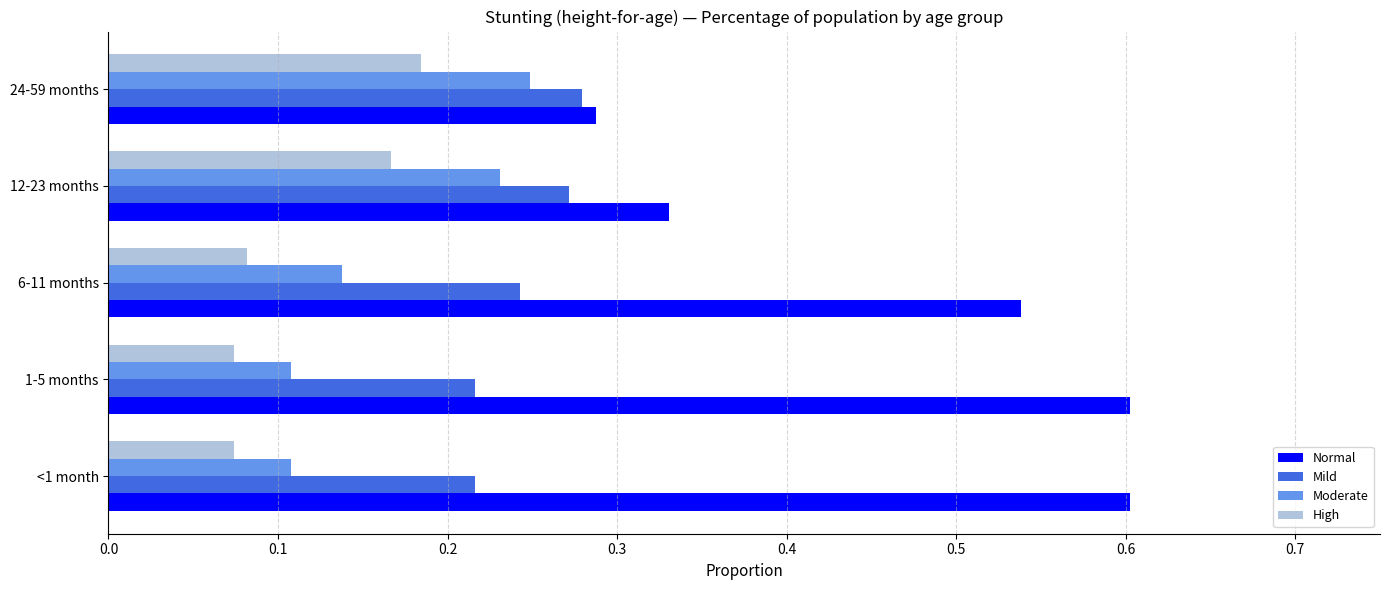

Which series has the largest total across all categories?

Normal